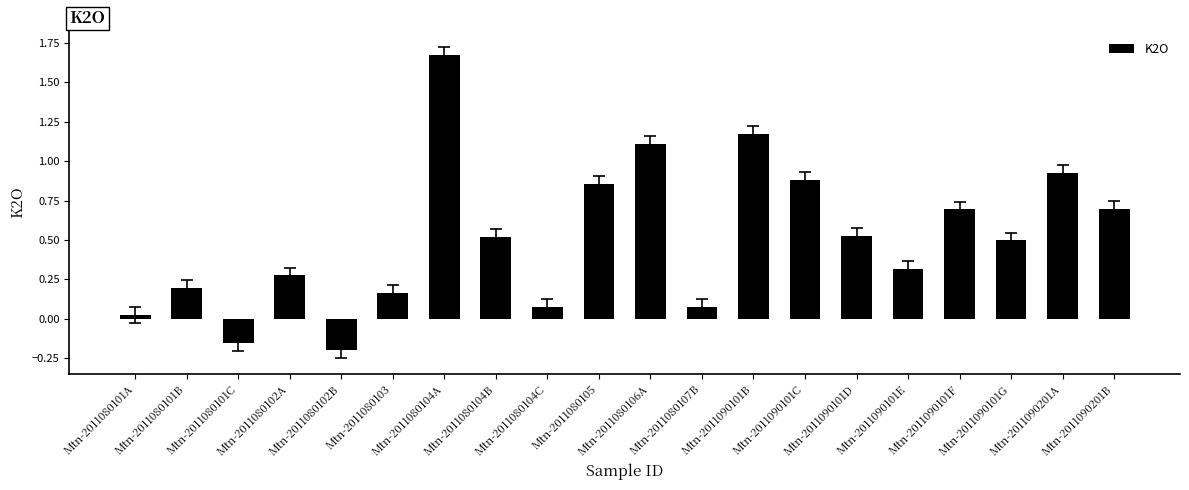

What is the sum of all values?

10.3